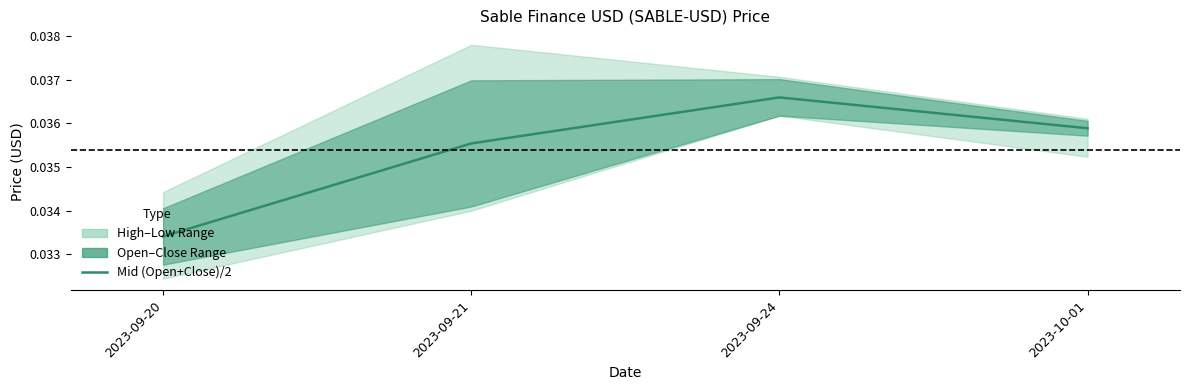

Where is the data nearest to the value 0?

2023-09-20